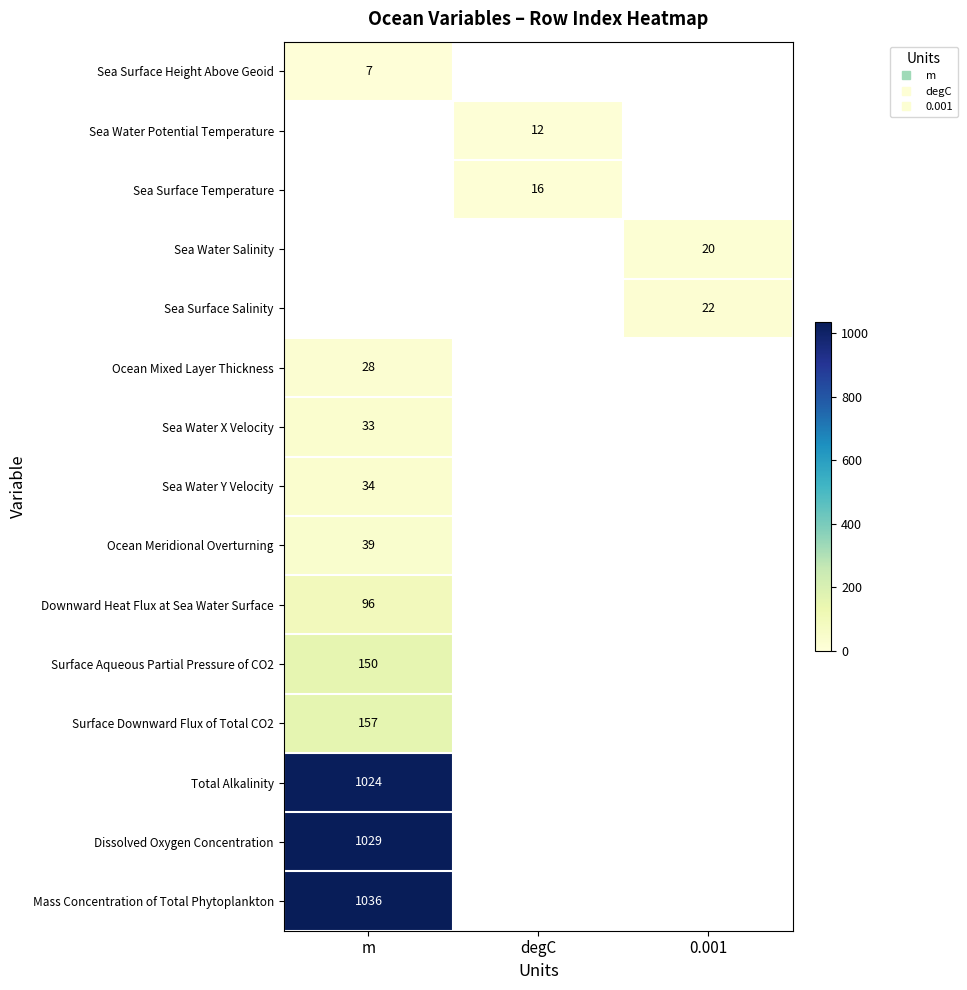

What is the minimum value shown in the chart?

7.0